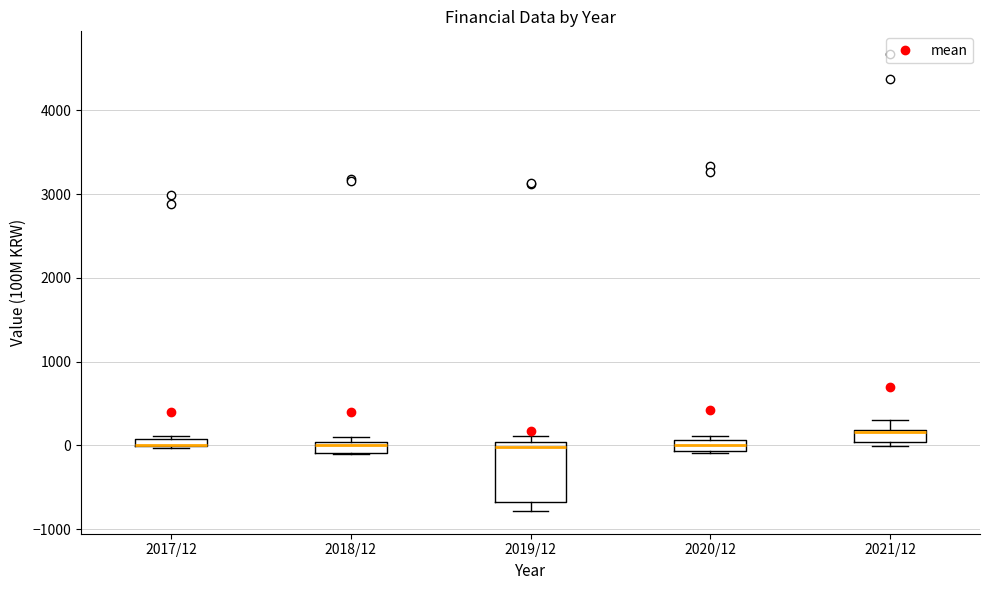

Comparing the boxes themselves (not the whiskers), which one is the tallest?

2019/12